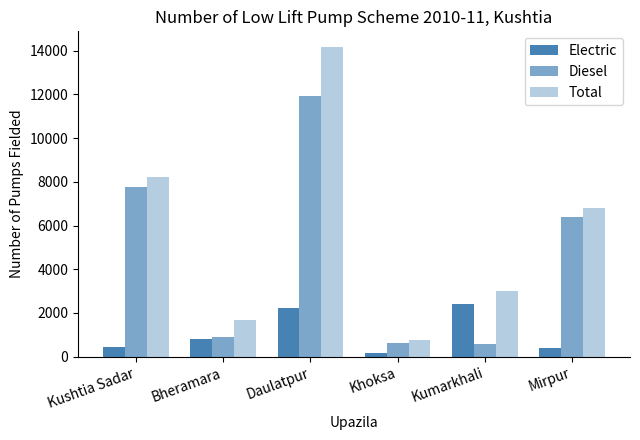

Count the number of data series in this chart.

3